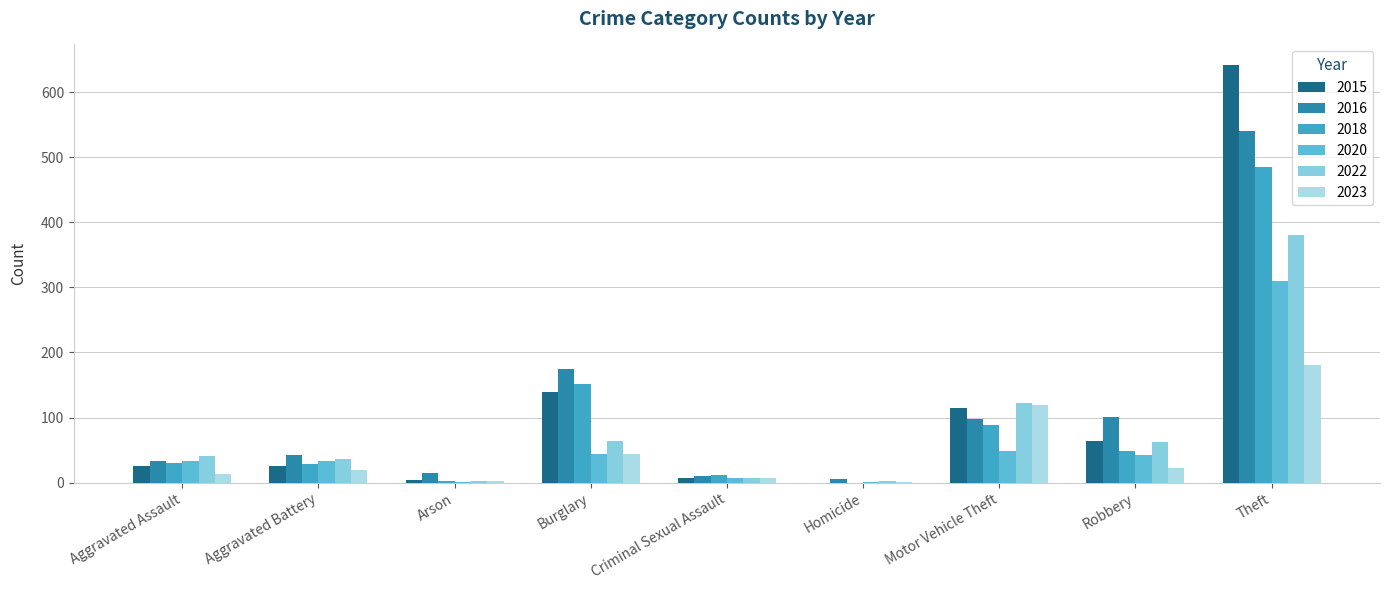

Are the bars grouped side by side (vs. stacked)?

Yes